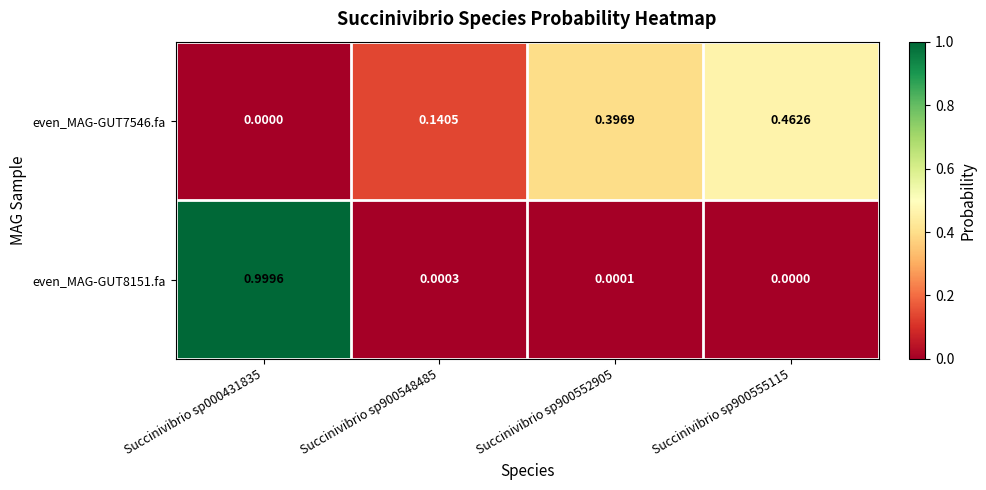

Is the value of even_MAG-GUT8151.fa at Succinivibrio sp900555115 greater than the value of even_MAG-GUT7546.fa at Succinivibrio sp900552905?

No